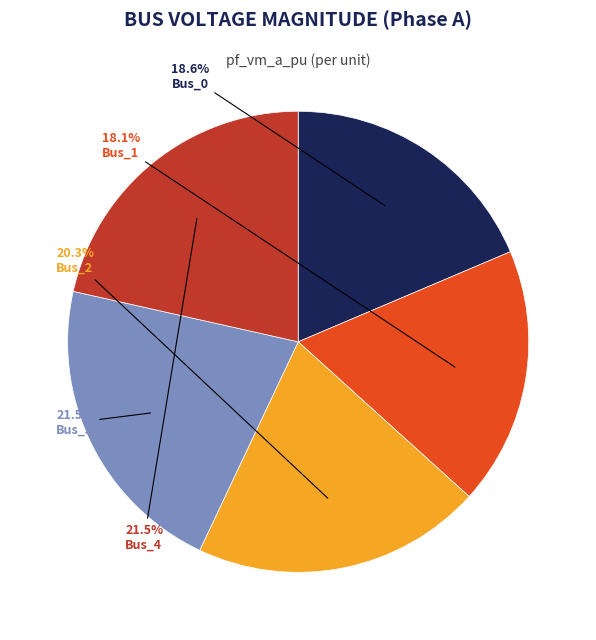

What percentage is NOT represented by Bus_3?

78.5%